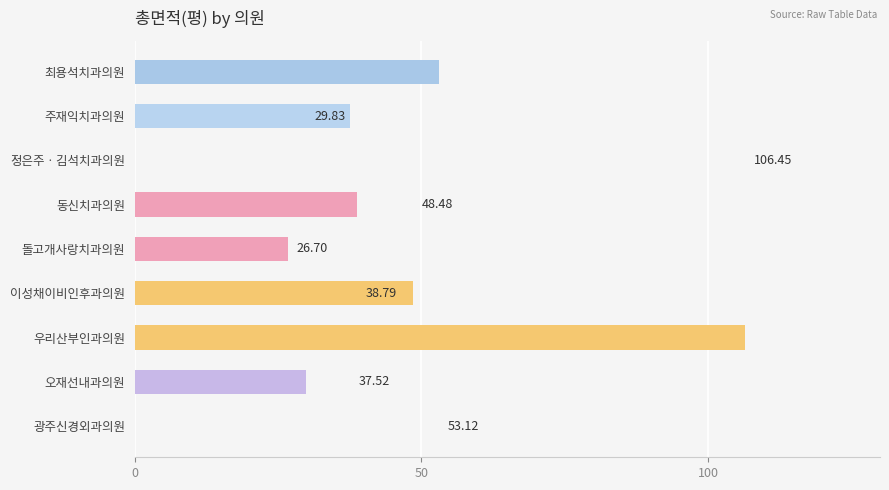

What is the sum of all values?

340.9